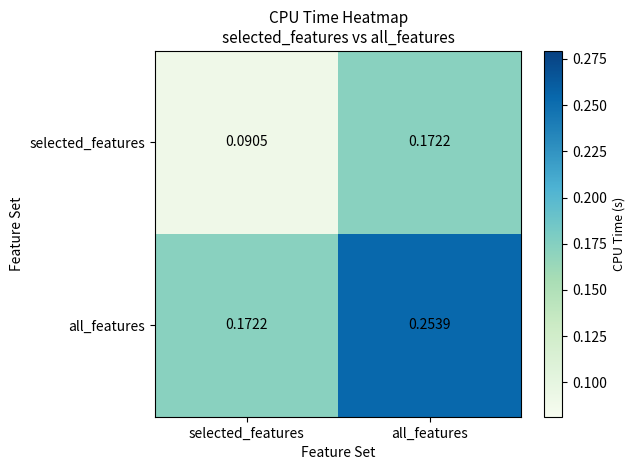

Rank the series at all_features from lowest to highest value.

selected_features, all_features